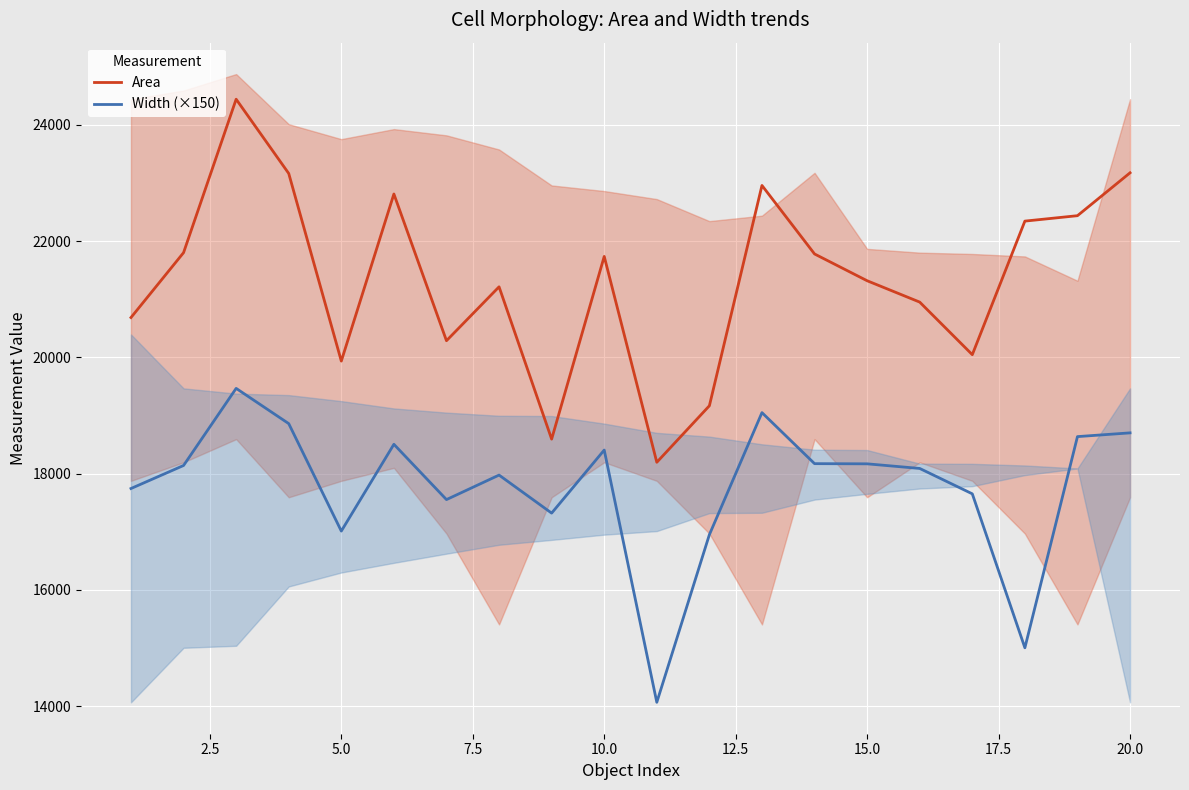

What is the difference between the maximum and minimum values in the Area series?

6243.4